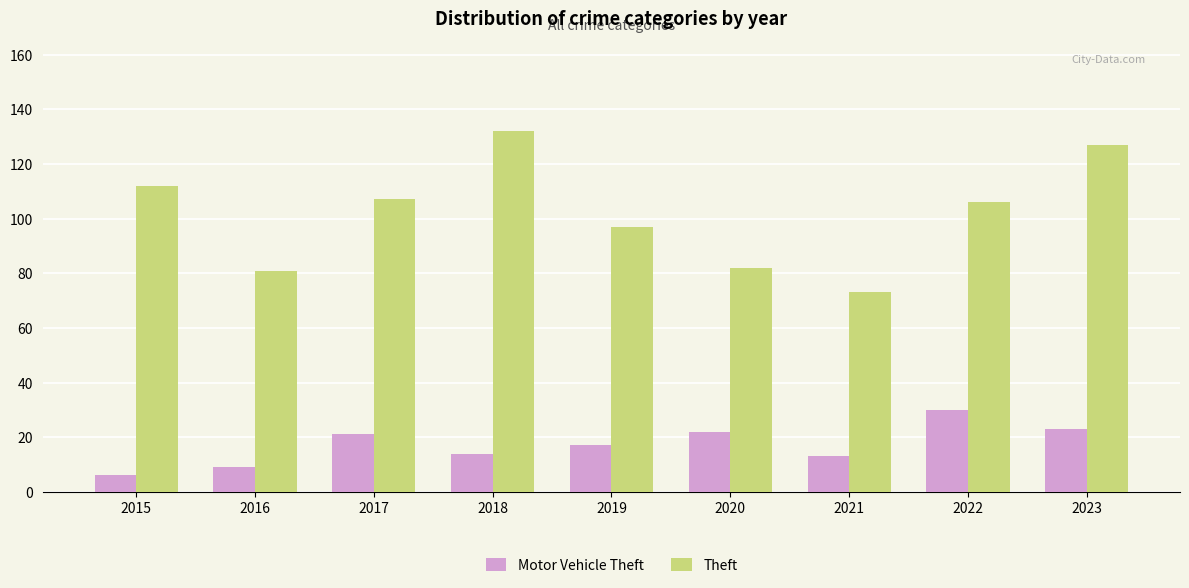

Is the value of Motor Vehicle Theft at 2020 greater than the value of Theft at 2016?

No